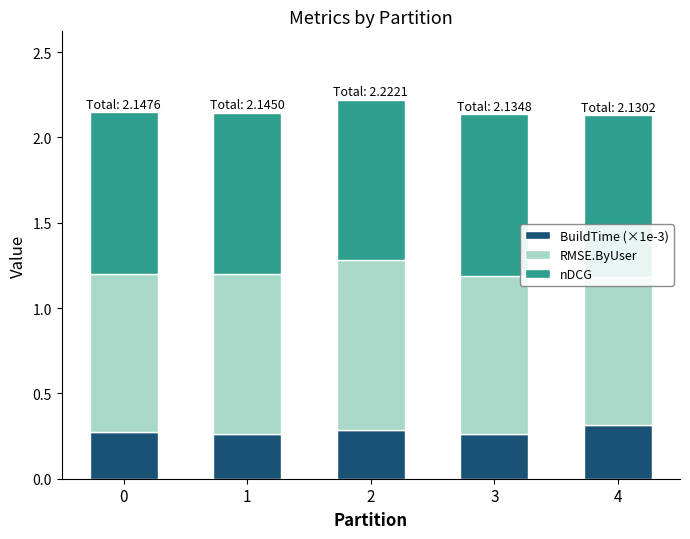

How many series are shown in this chart?

3